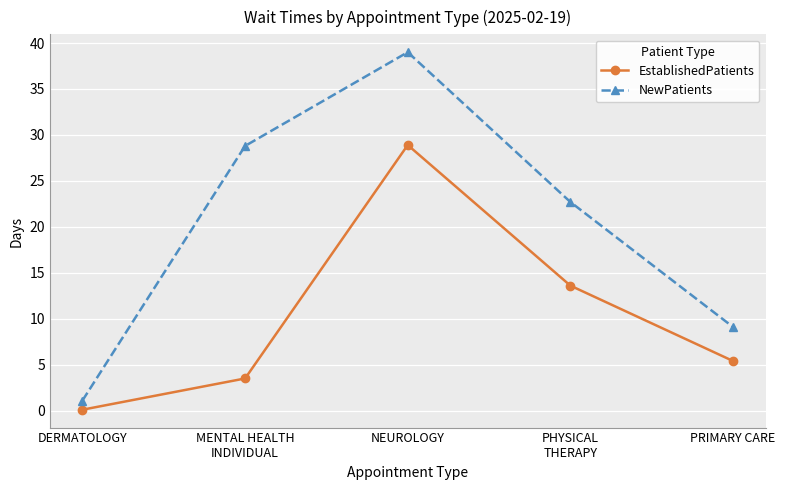

Reading left to right, list all the values displayed in this chart.

EstablishedPatients: 0.1	3.5	28.9	13.6	5.4
NewPatients: 1.1	28.8	39.0	22.7	9.1